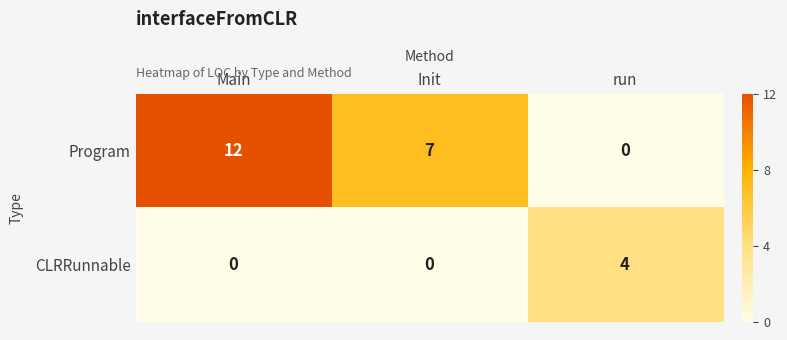

What is the highest value of the CLRRunnable series?

4